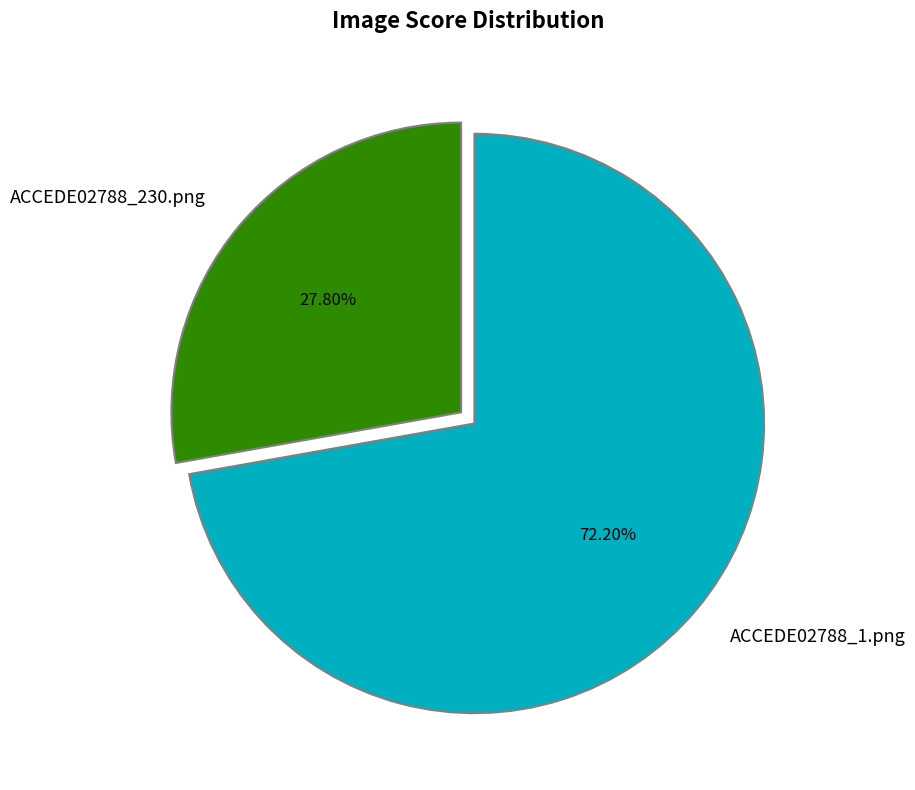

What portion of the pie excludes ACCEDE02788_230.png?

72.2%